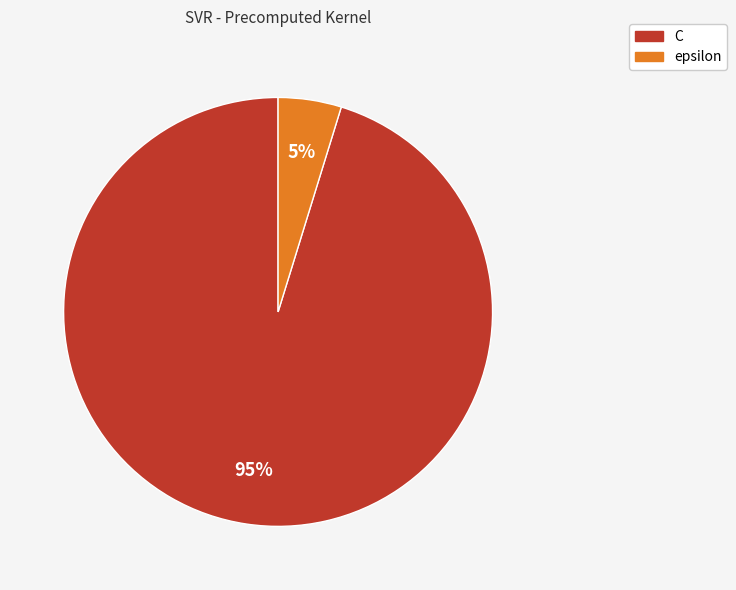

To the nearest percent, what is the average slice percentage?

50%